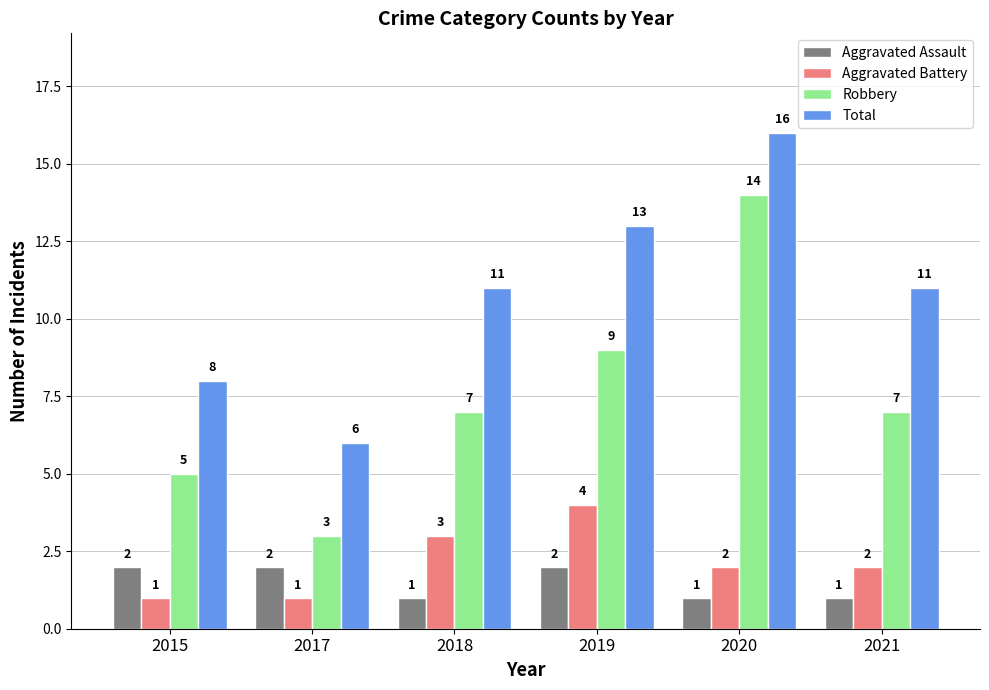

What is the spread (max minus min) of values at 2019?

11